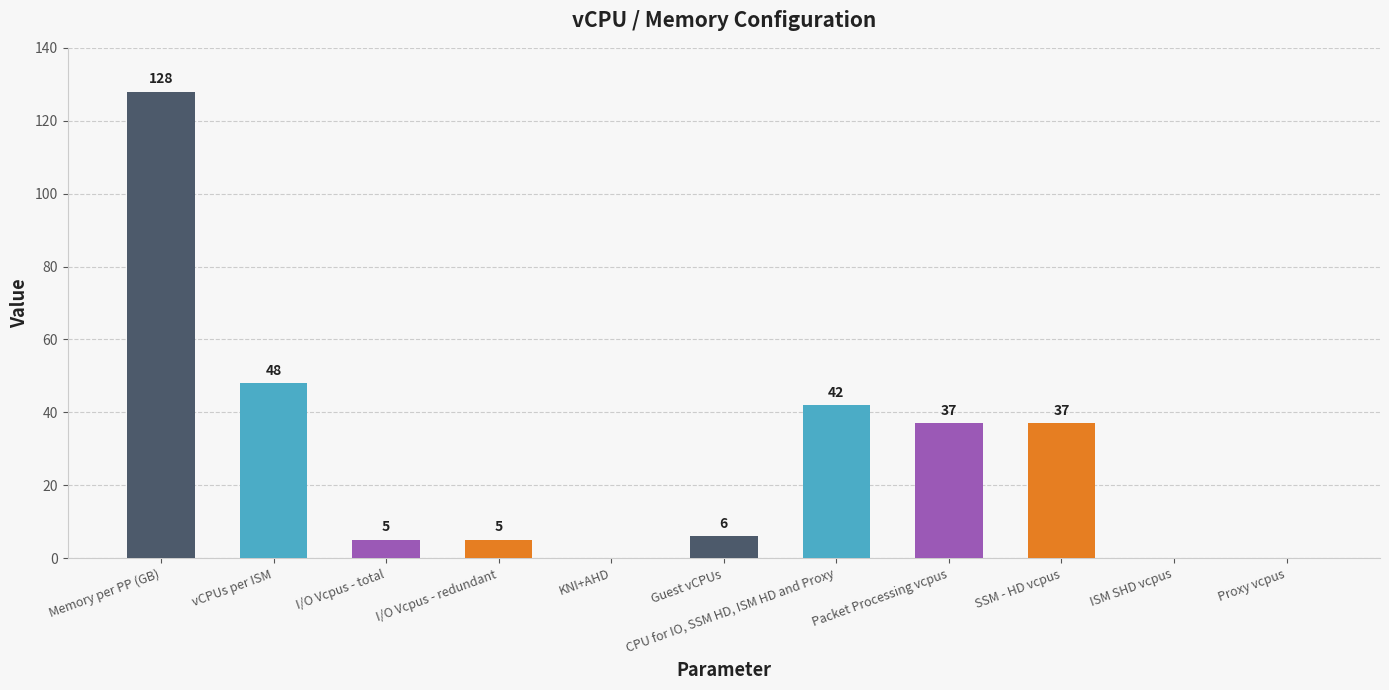

What is the change in value from Guest vCPUs to Proxy vcpus?

-6